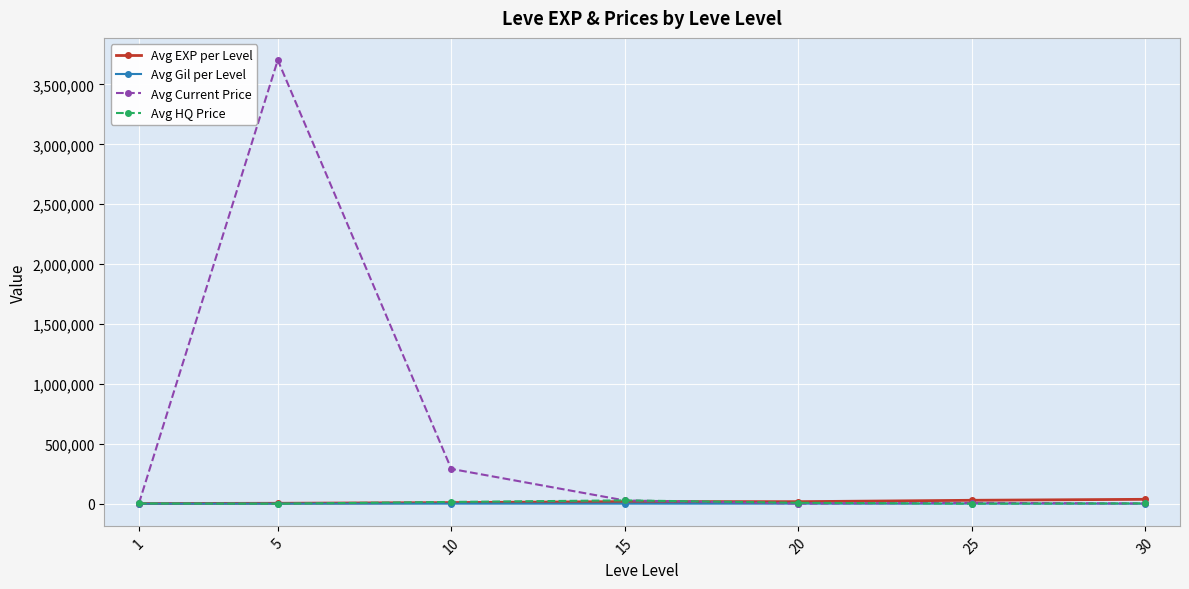

Between 5 and 10, which series saw the biggest shift?

Avg Current Price